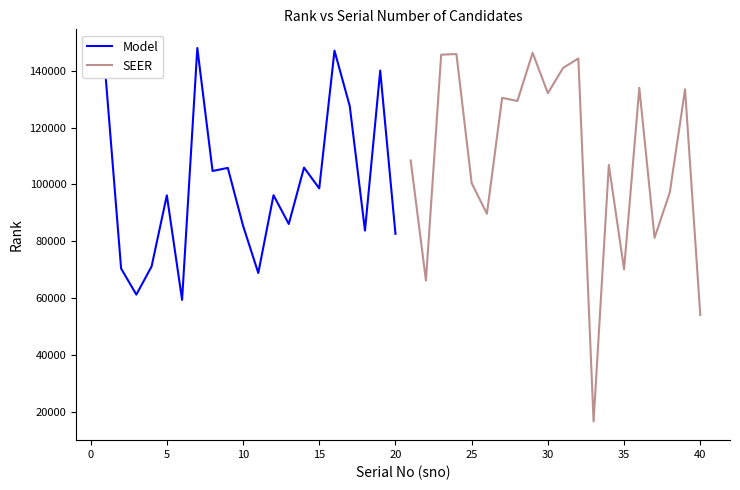

What is the smallest value displayed?

16522